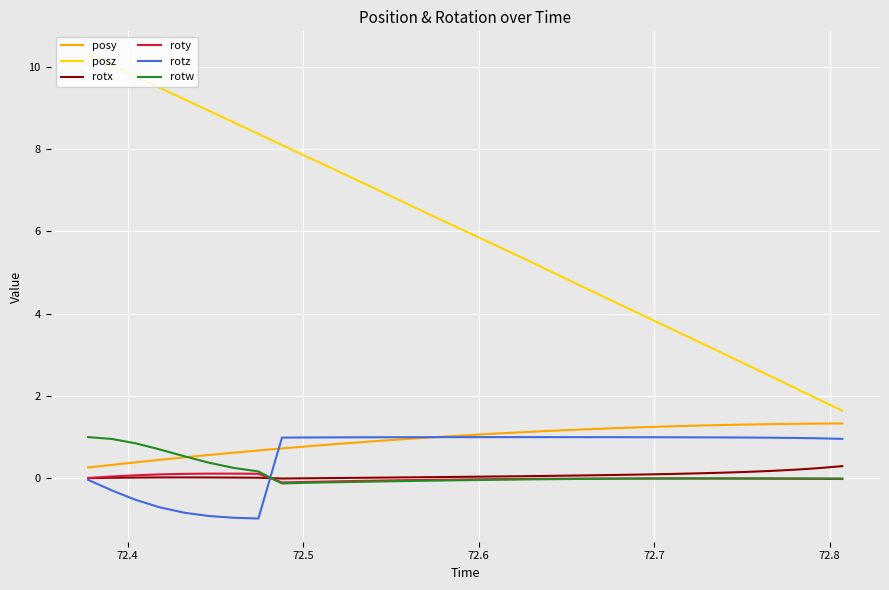

Is this an area chart (filled region under the line)?

No